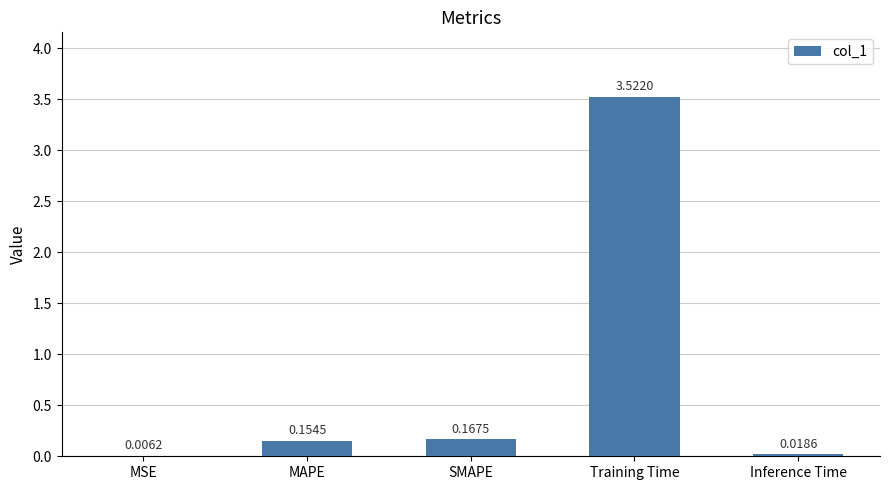

At which category does the chart reach its peak across all series?

Training Time